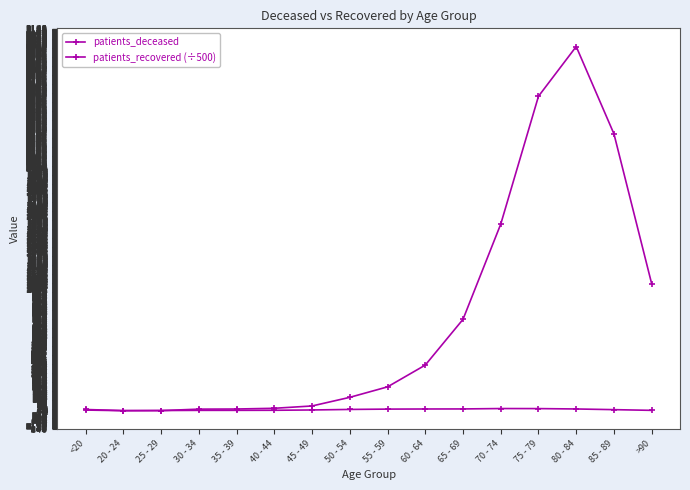

Where do patients_recovered (÷500) and patients_deceased first cross each other?

20 - 24 and 25 - 29